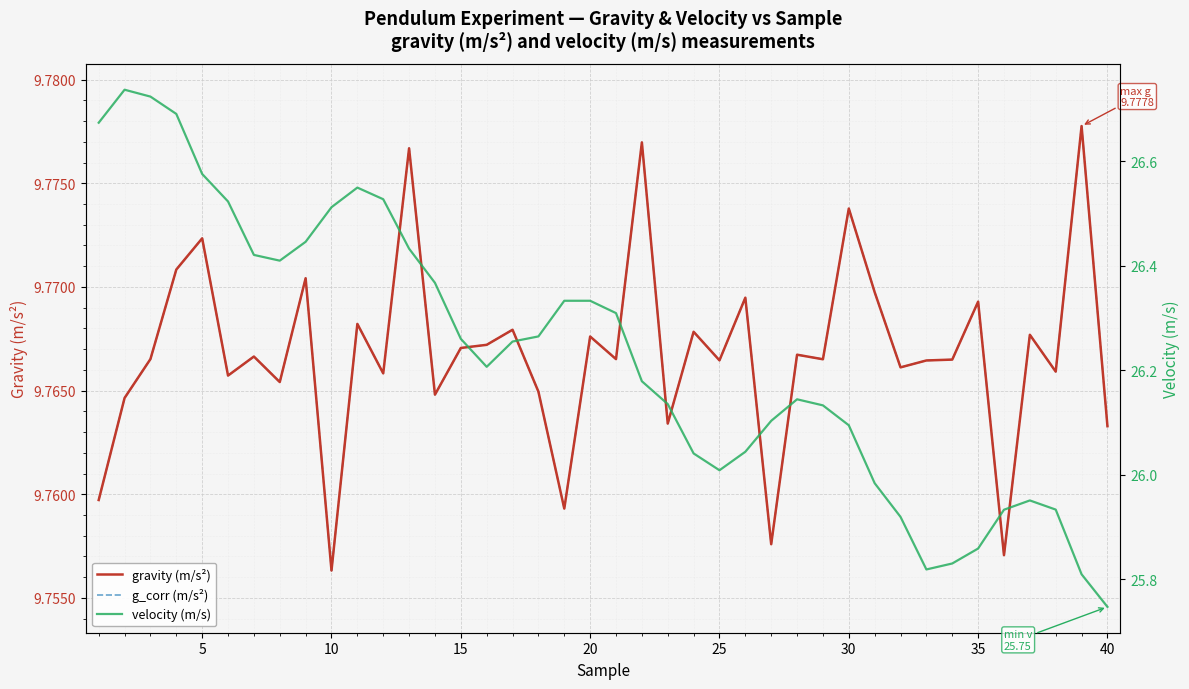

Is the value of g_corr (m/s²) at 26 greater than the value of velocity (m/s) at 26?

No